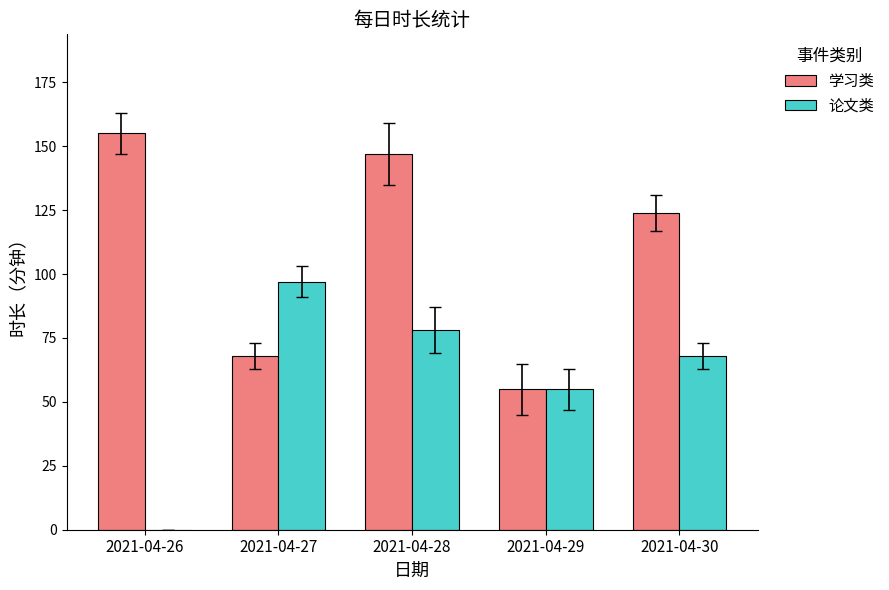

Between 2021-04-26 and 2021-04-30, which series saw the biggest shift?

论文类